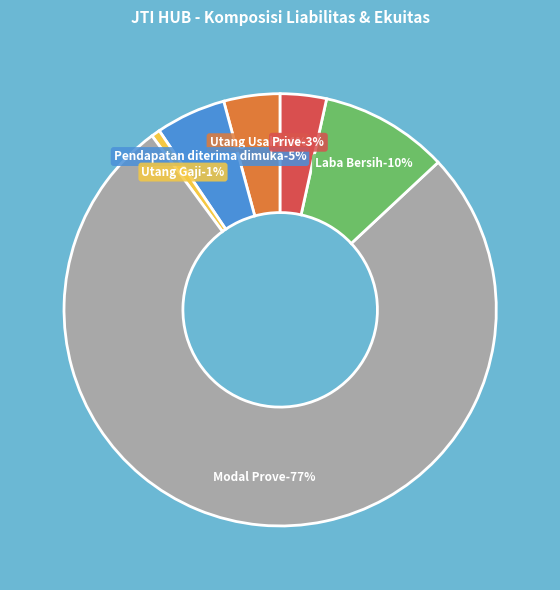

Count the number of slices in the pie.

6